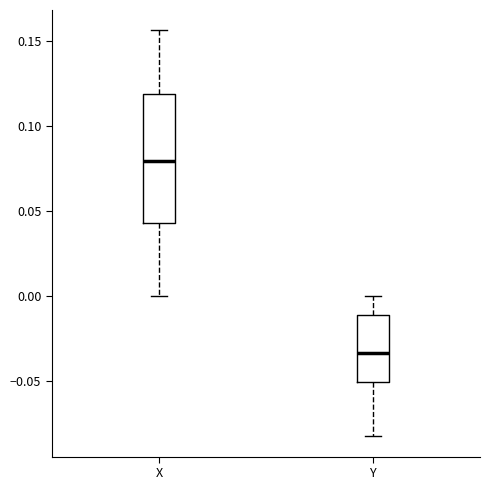

Reading left to right, transcribe this box plot: for each box, give where its median line is, the range the box spans, and where its two whiskers end, as read against the y-axis. The values are not printed on the chart, so give them approximately, as read against the axis.

X: median 0.080, box 0.045 to 0.120, whiskers 0.000 to 0.155
Y: median -0.035, box -0.050 to -0.010, whiskers -0.085 to 0.000